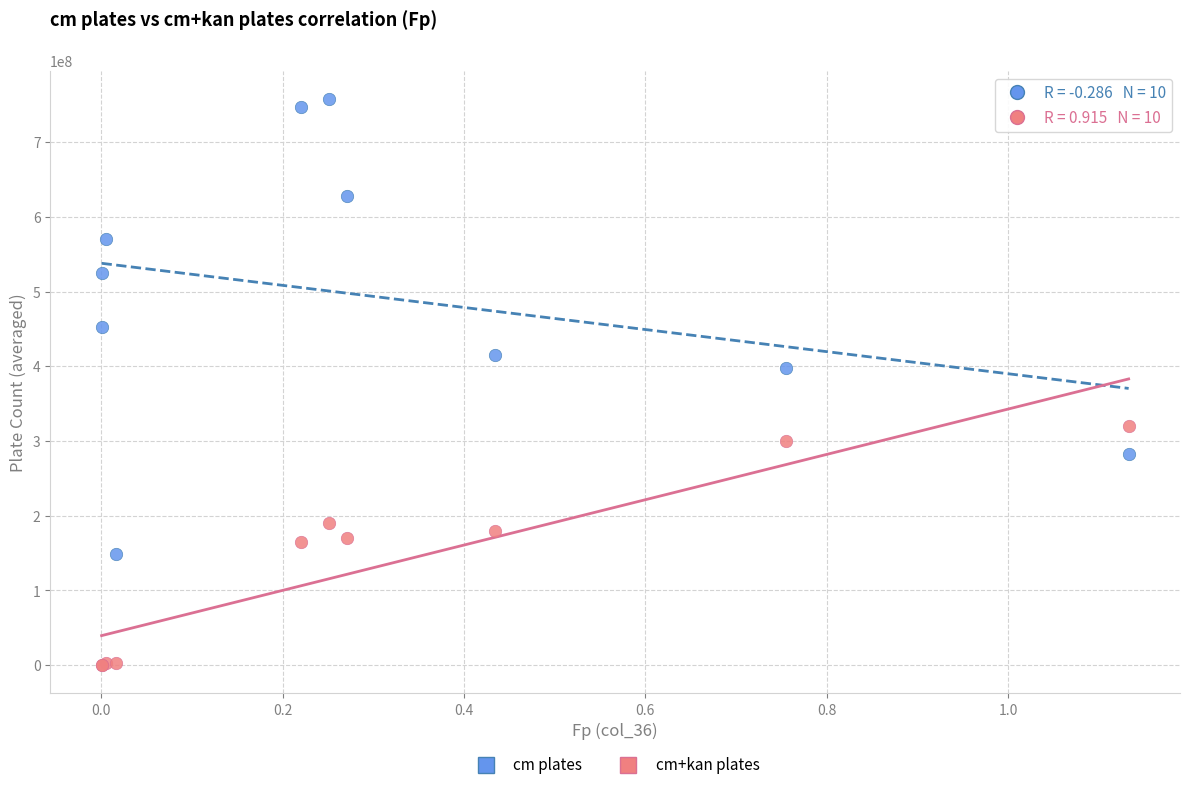

Across all series, what Y value is closest to 378850000?

397500000